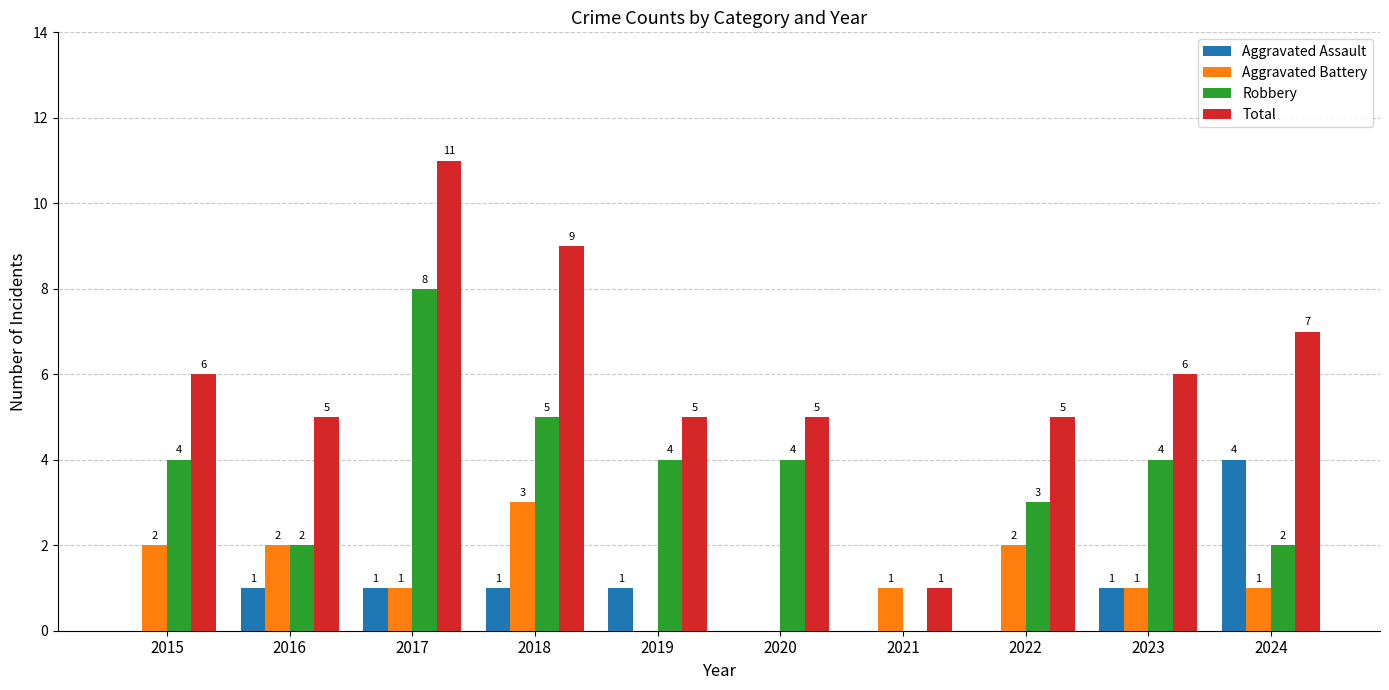

Reading left to right, what are all the values shown in this chart?

Aggravated Assault: 2015=0	2016=1	2017=1	2018=1	2019=1	2020=0	2021=0	2022=0	2023=1	2024=4
Aggravated Battery: 2015=2	2016=2	2017=1	2018=3	2019=0	2020=0	2021=1	2022=2	2023=1	2024=1
Robbery: 2015=4	2016=2	2017=8	2018=5	2019=4	2020=4	2021=0	2022=3	2023=4	2024=2
Total: 2015=6	2016=5	2017=11	2018=9	2019=5	2020=5	2021=1	2022=5	2023=6	2024=7